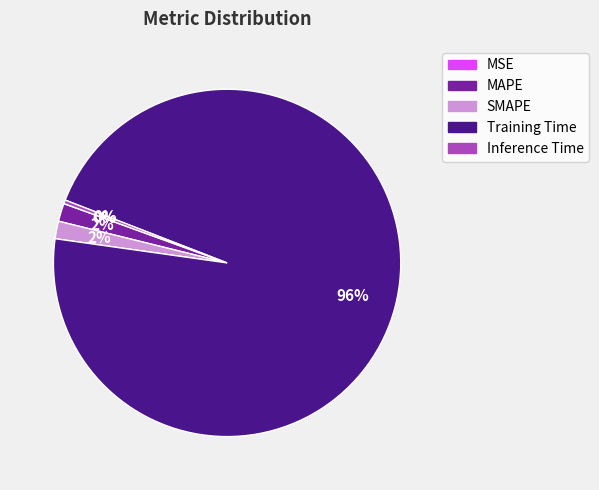

To the nearest percent, what is the difference between the largest and smallest slice percentages?

96%